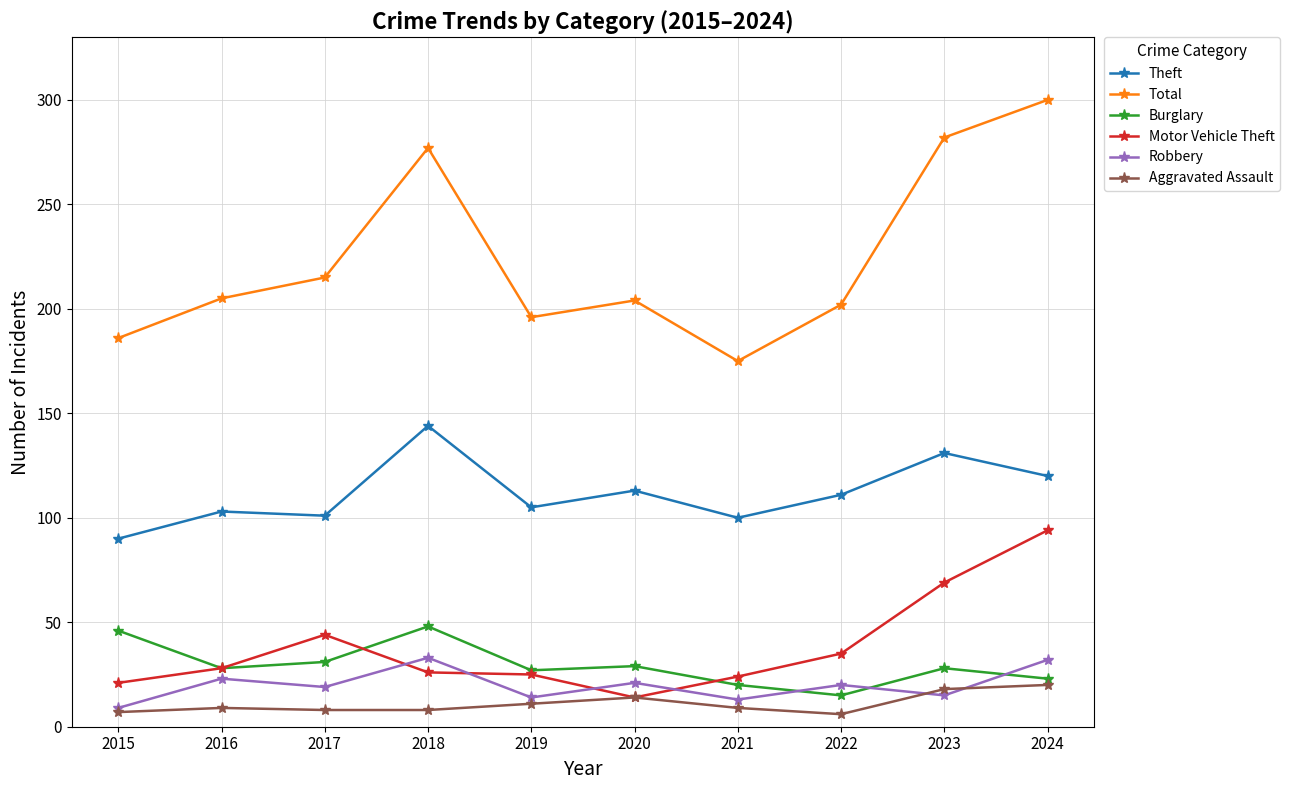

The value of Motor Vehicle Theft at 2015 is 21. True or false?

True